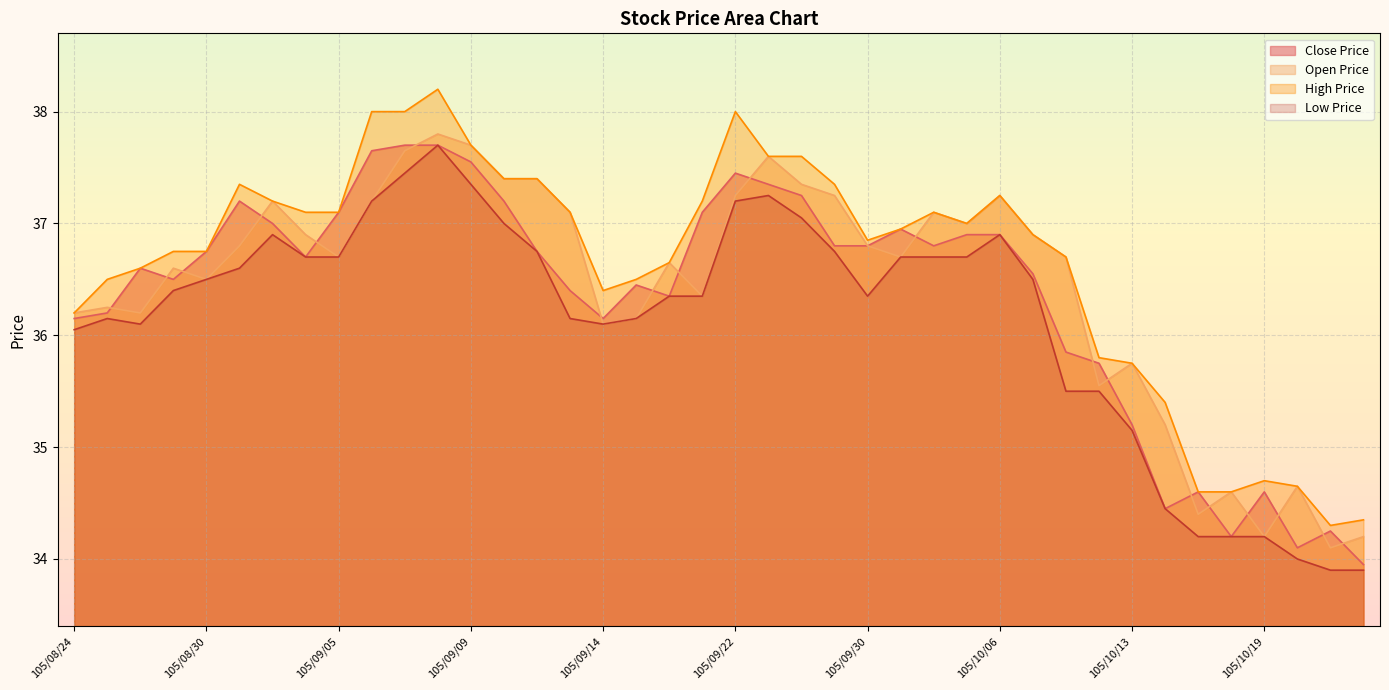

Rank the series by their average value, from lowest to highest.

Low Price, Close Price, Open Price, High Price